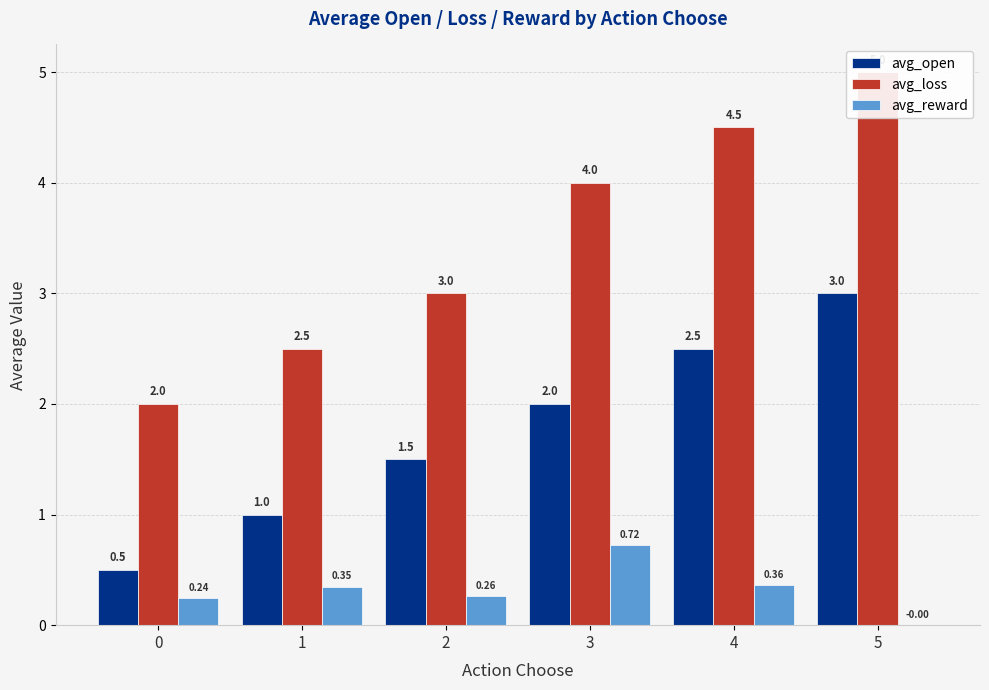

What is the spread (max minus min) of values at 3?

3.3